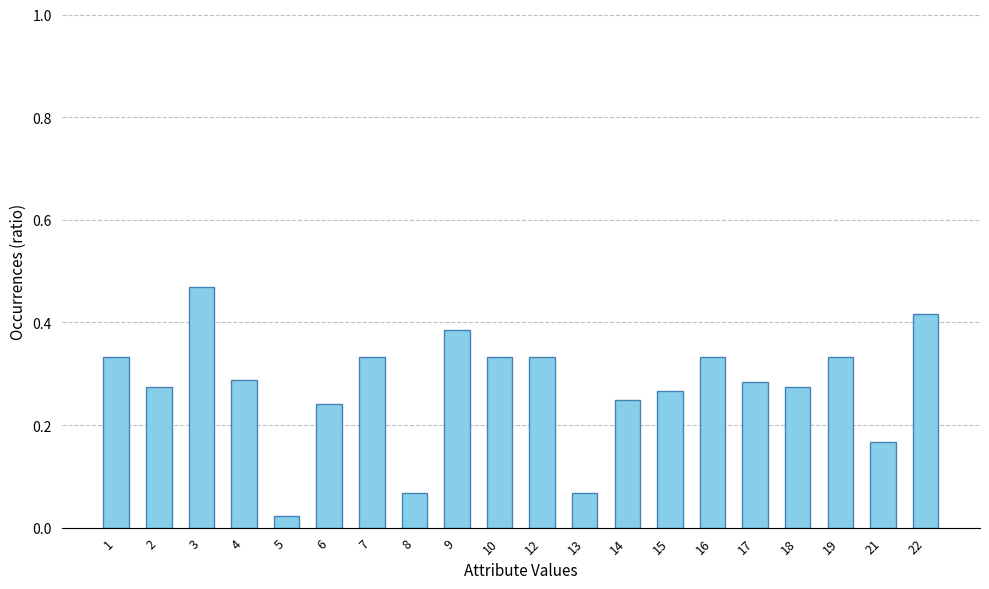

Which label corresponds to the smallest value in the chart?

5